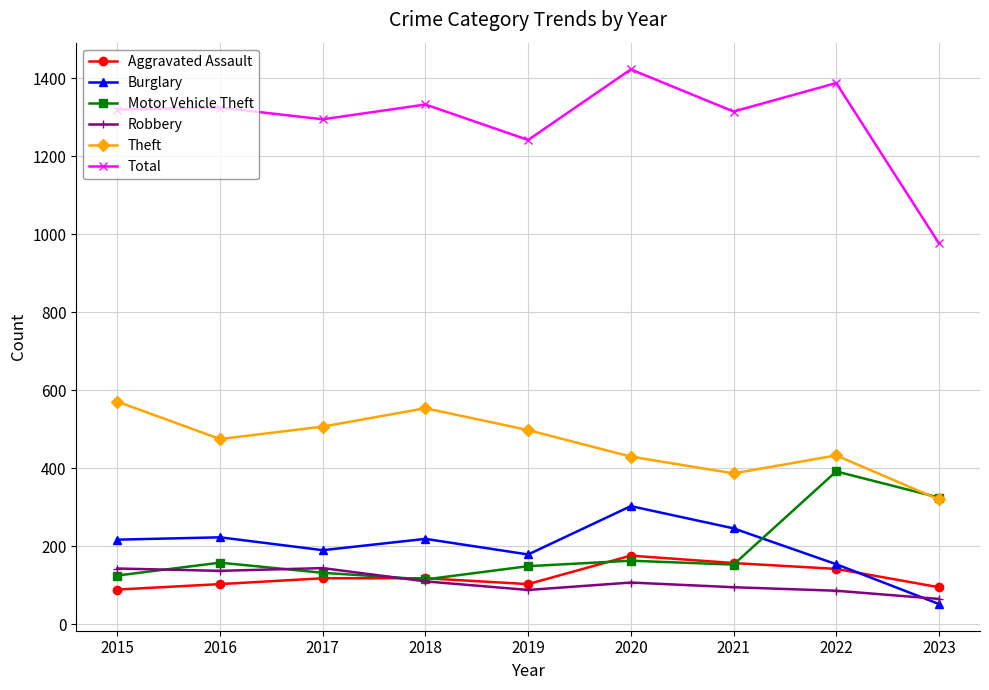

What is the total value across all series at 2015?

2465